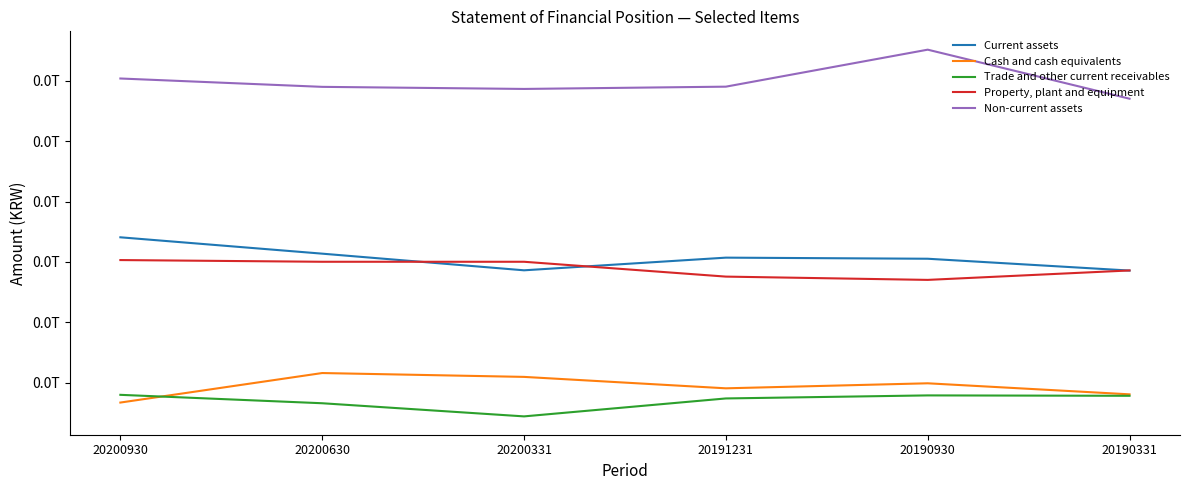

What is the average value of the Non-current assets series?

29928165590